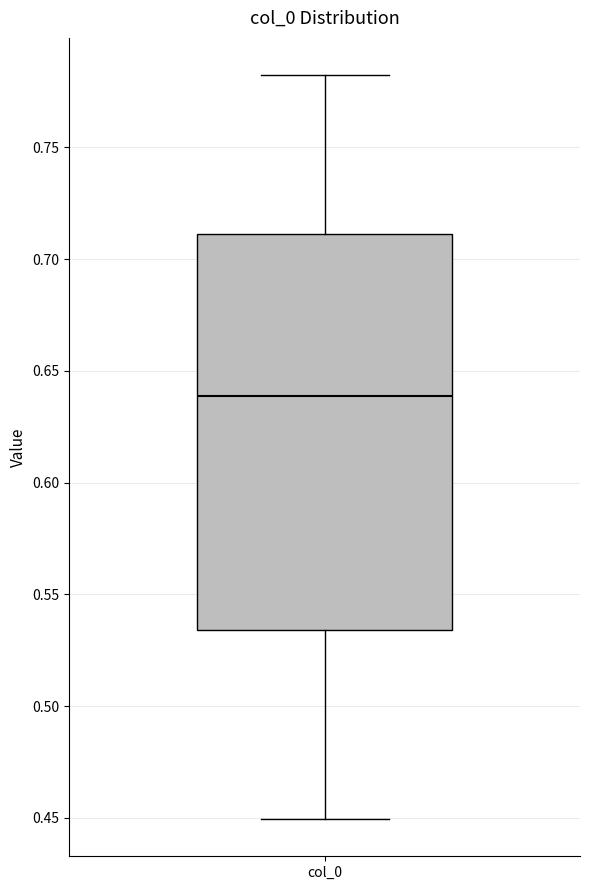

Read this box plot against the y-axis: the position of the median line, the range covered by the box, and the ends of both whiskers. The values are not printed on the chart, so give them approximately, as read against the axis.

median 0.640, box 0.535 to 0.710, whiskers 0.450 to 0.780